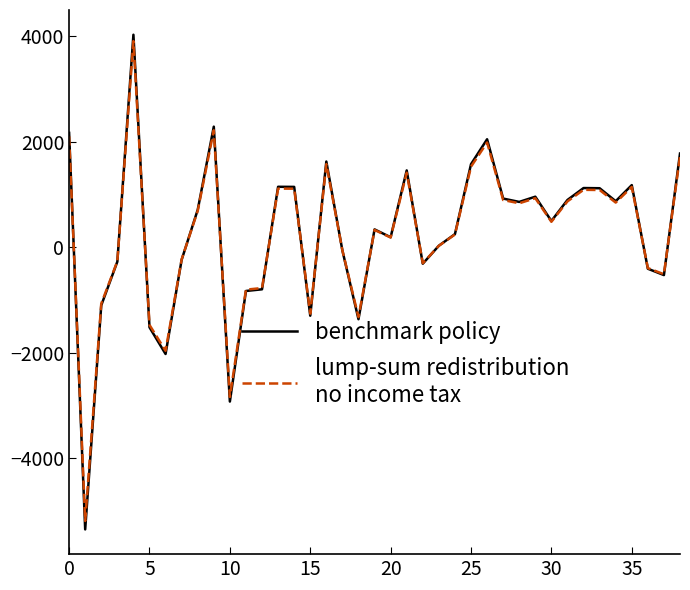

What is the minimum value shown in the chart?

-5351.6